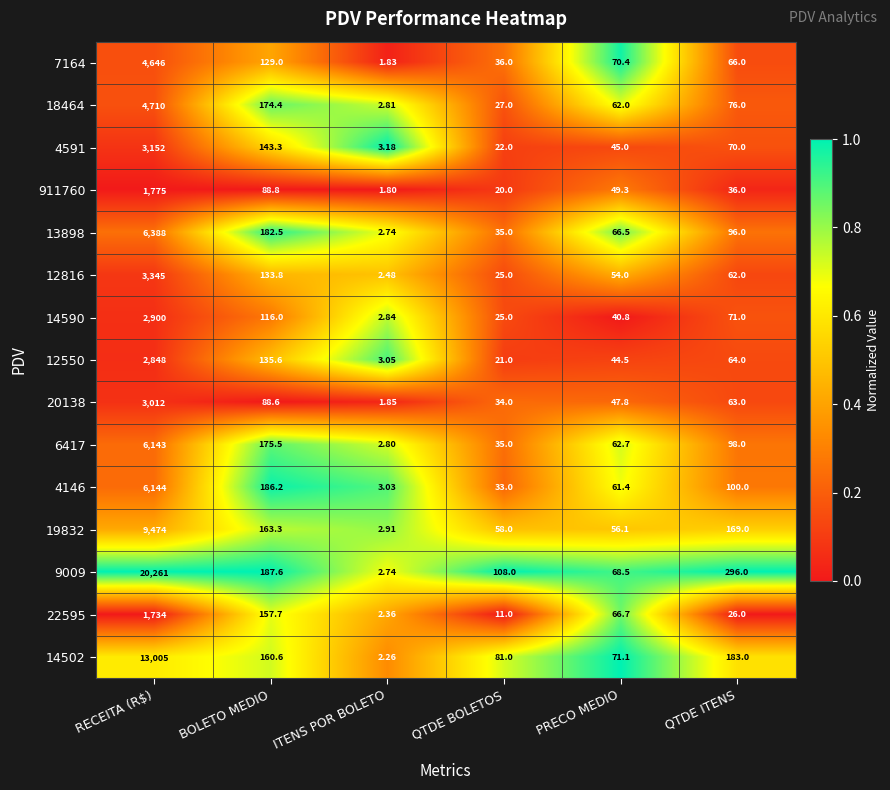

Which series has the widest spread of values?

9009